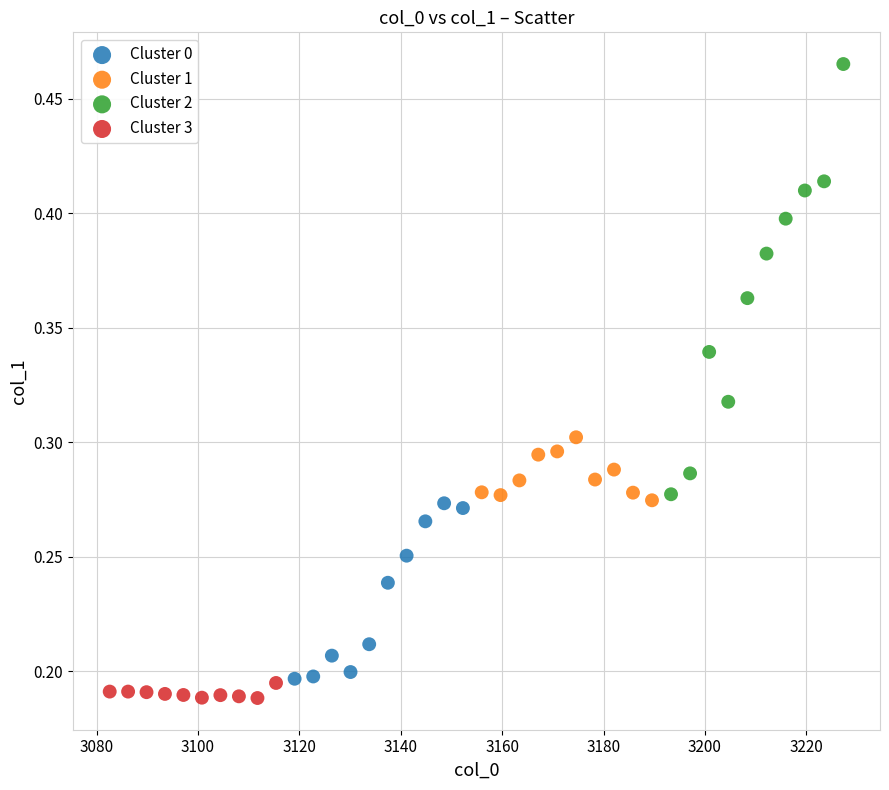

Which series has the widest spread of Y values?

Cluster 2